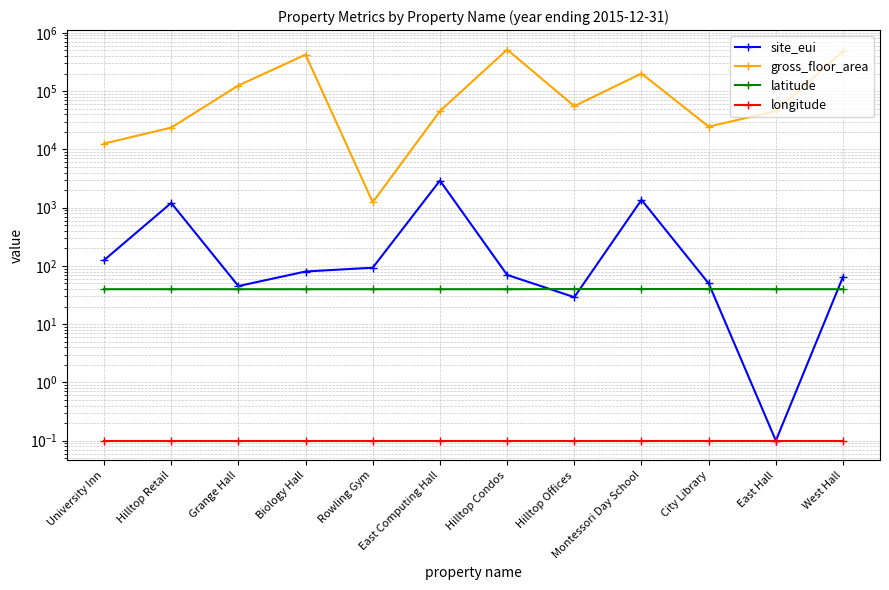

The gross_floor_area series shows 203266.8 at Grange Hall. True or false?

False